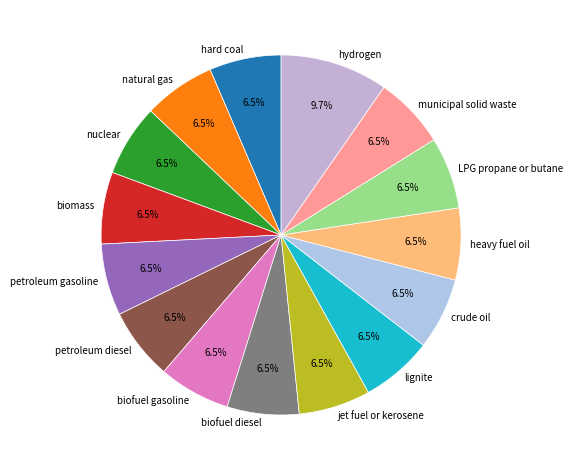

What is the largest slice in the pie chart?

hydrogen